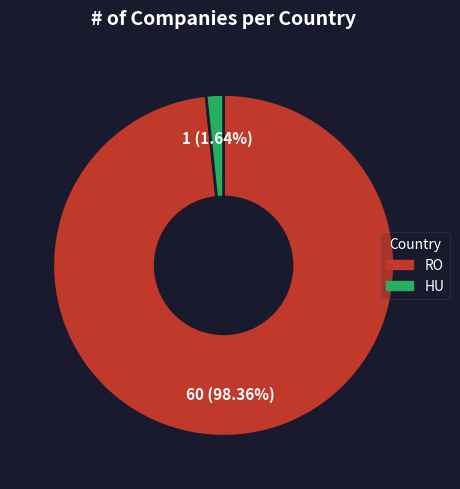

To the nearest percent, what portion does HU represent?

2%